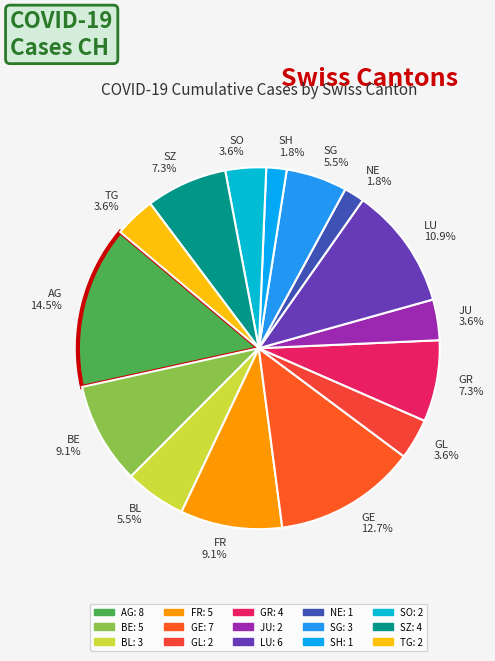

How many segments does this pie chart have?

15